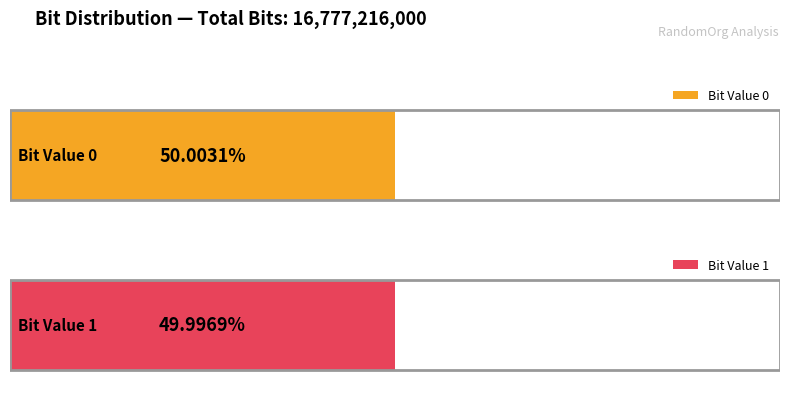

What is the average value?

8388608000